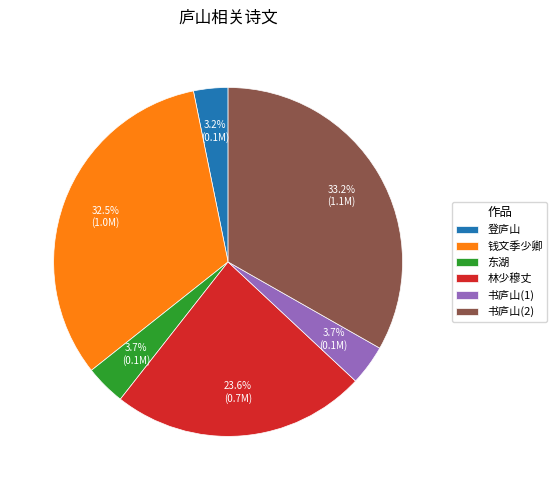

To the nearest percent, what is the difference between the largest and smallest slice percentages?

30%